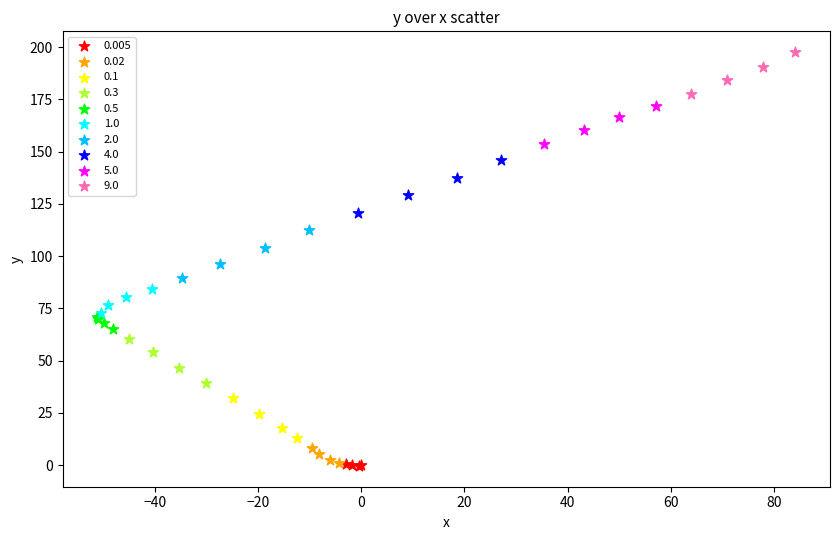

What are all the series names shown in the legend?

0.005, 0.02, 0.1, 0.3, 0.5, 1.0, 2.0, 4.0, 5.0, 9.0